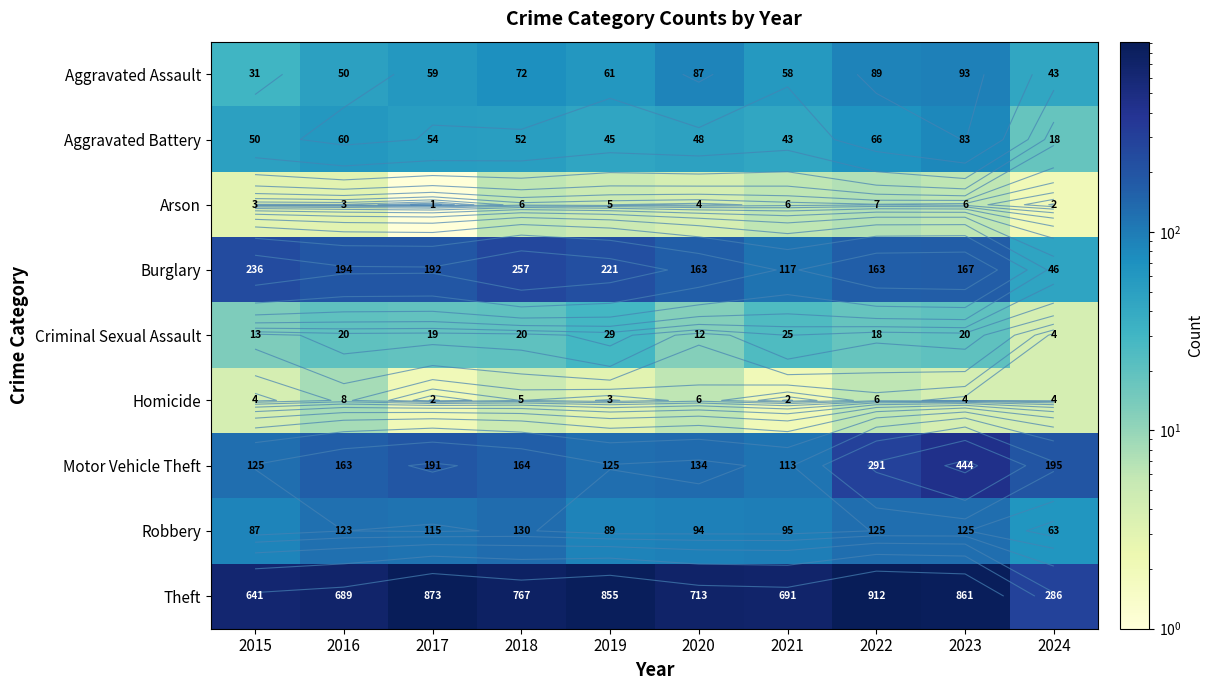

At how many categories does at least one series exceed 210?

10